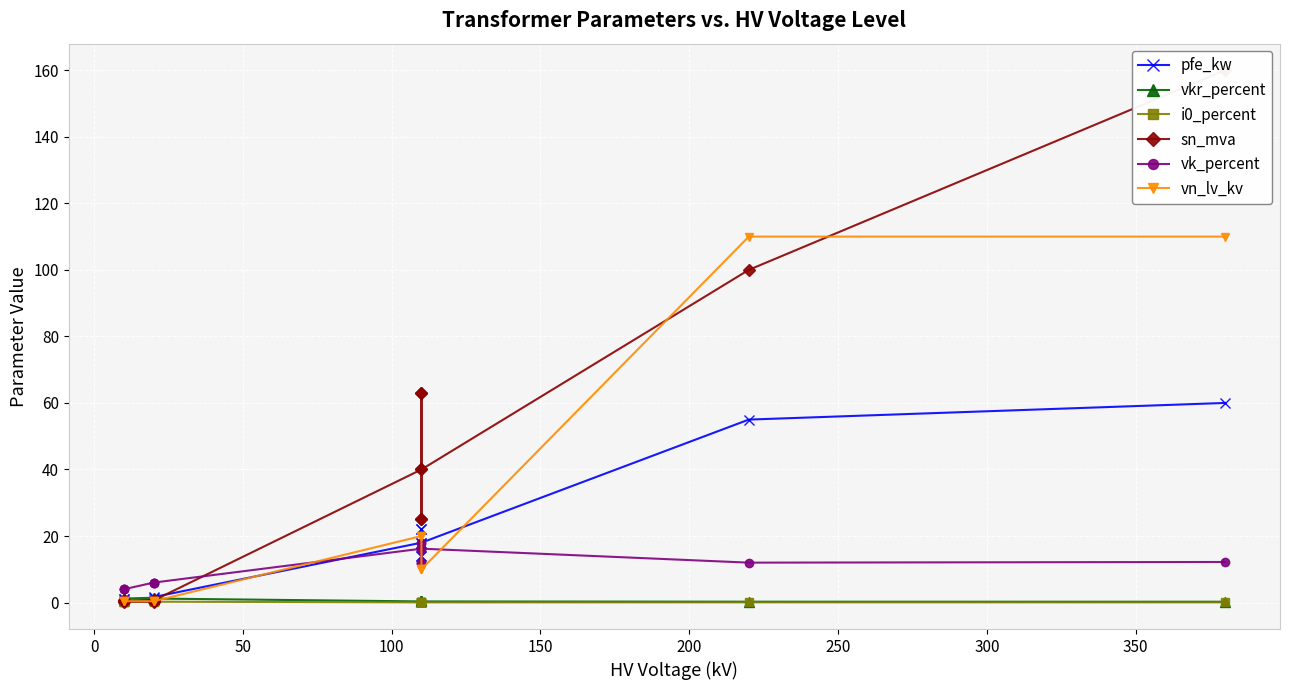

How many data points in pfe_kw are above 14?

6